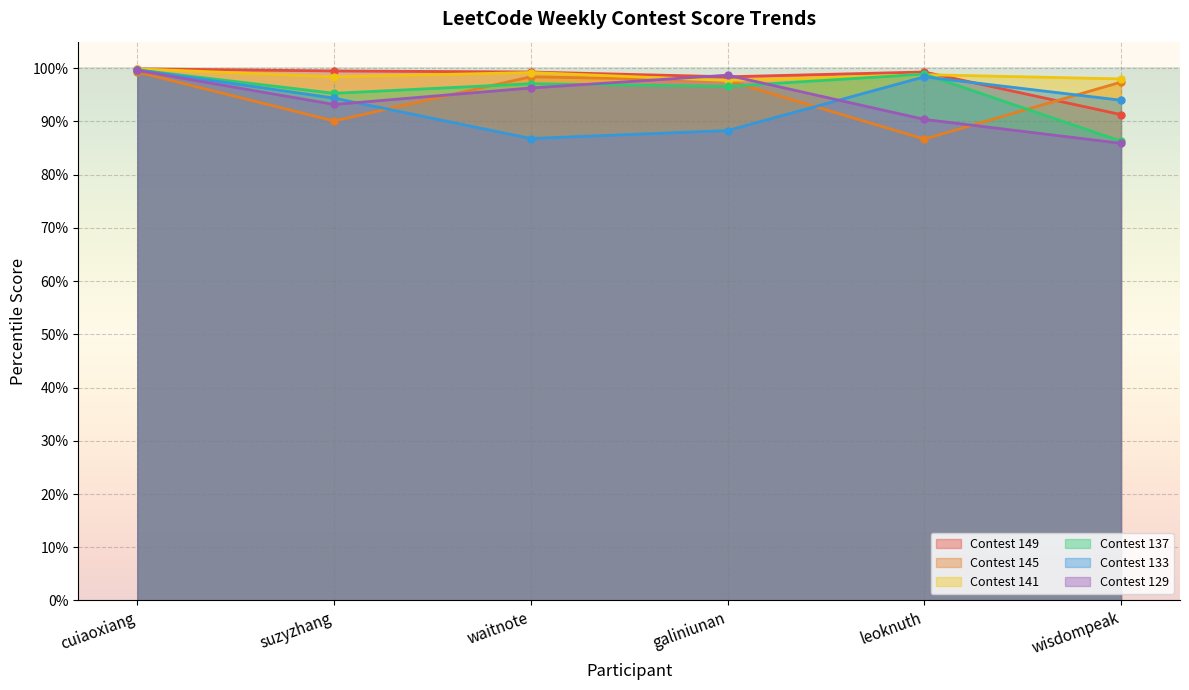

At which category does Contest 149 reach its first local valley?

galiniunan